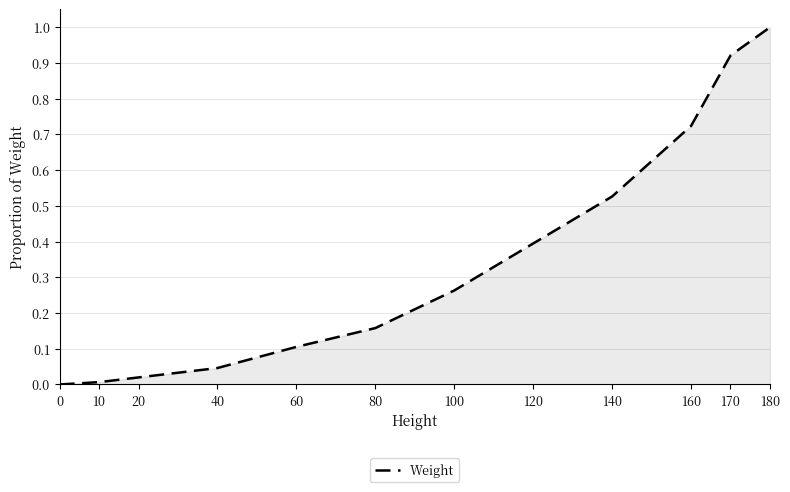

Which category has the highest value across all series?

180